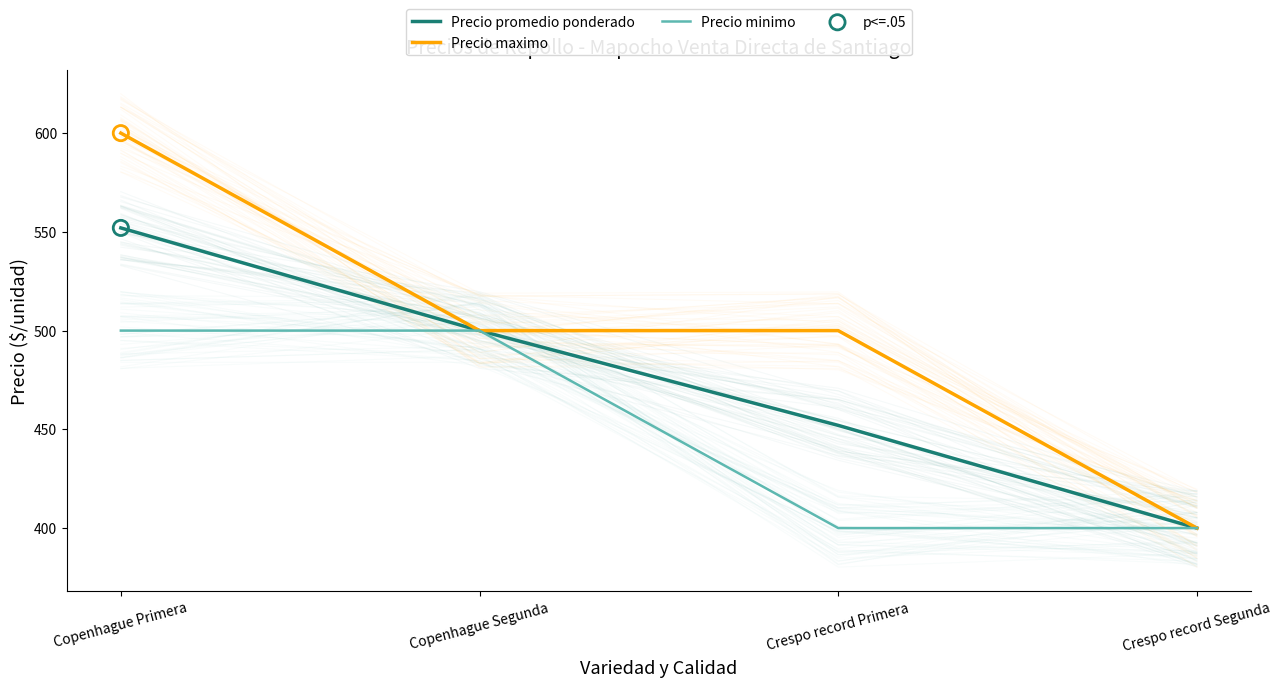

Which series contains the highest Y value?

Precio maximo